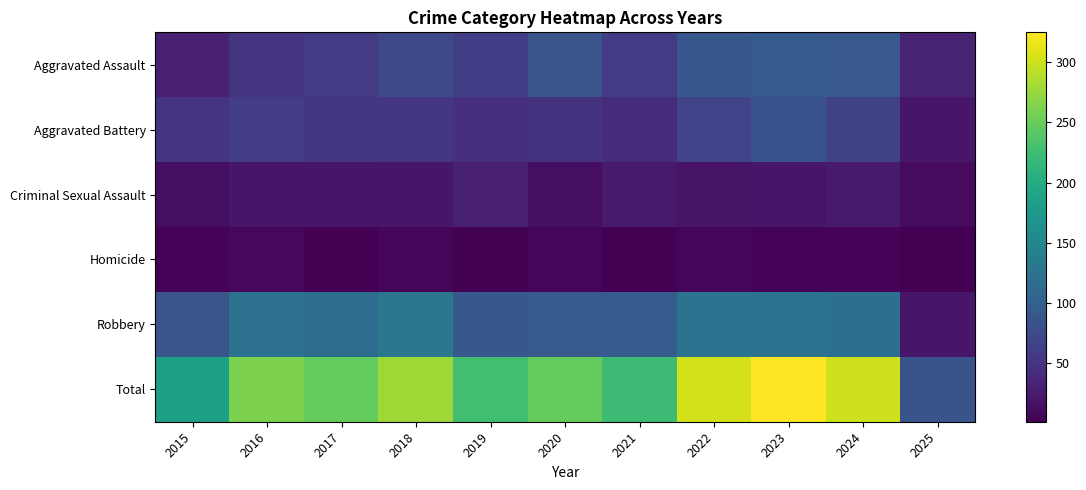

Reading left to right, extract all data points from this chart.

Aggravated Assault: 2015=31	2016=50	2017=59	2018=72	2019=61	2020=87	2021=58	2022=89	2023=93	2024=91	2025=33
Aggravated Battery: 2015=50	2016=60	2017=54	2018=52	2019=45	2020=48	2021=43	2022=66	2023=83	2024=64	2025=20
Criminal Sexual Assault: 2015=13	2016=20	2017=19	2018=20	2019=29	2020=13	2021=25	2022=18	2023=20	2024=24	2025=11
Homicide: 2015=4	2016=8	2017=2	2018=5	2019=3	2020=6	2021=2	2022=6	2023=4	2024=4	2025=1
Robbery: 2015=87	2016=123	2017=115	2018=130	2019=89	2020=94	2021=95	2022=125	2023=125	2024=119	2025=20
Total: 2015=185	2016=261	2017=249	2018=279	2019=227	2020=248	2021=223	2022=304	2023=325	2024=302	2025=85